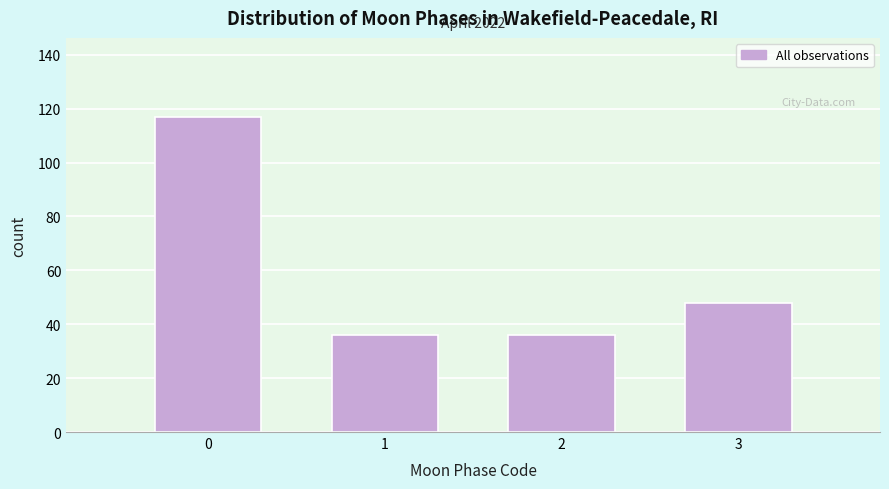

Reading left to right, transcribe all the data shown in this chart.

117	36	36	48